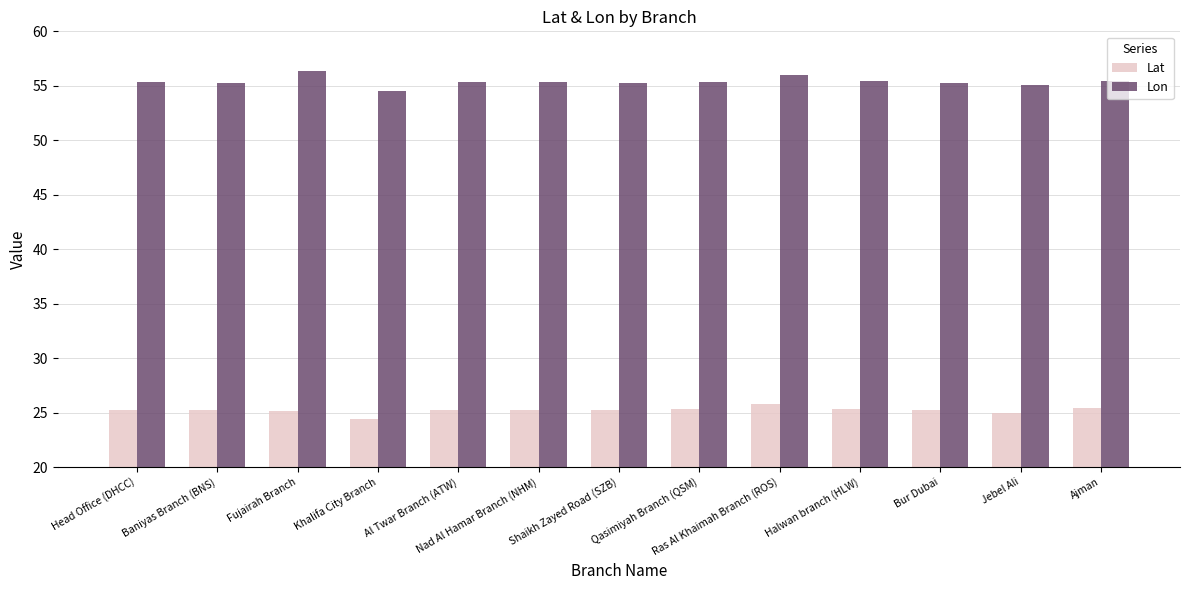

How many groups of bars are there?

13